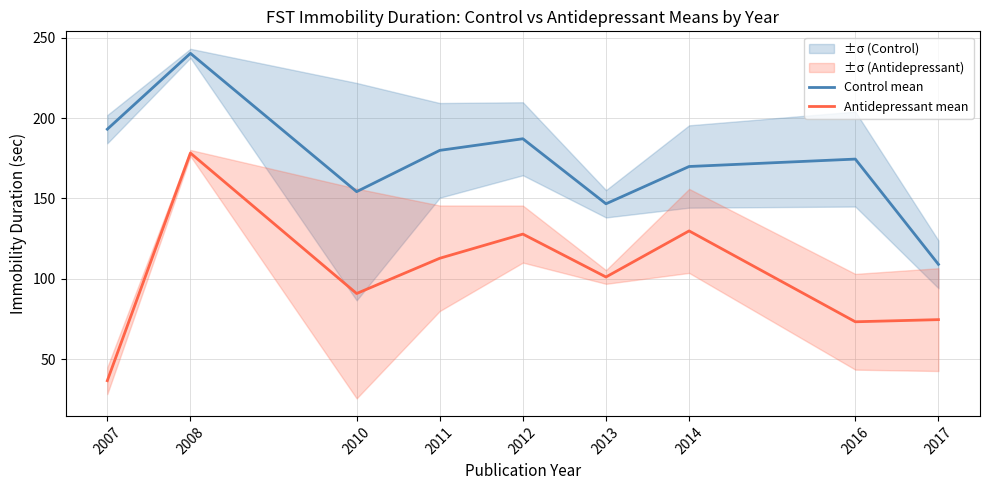

What is the sum of the Control mean values at 2010 and 2007?

347.2